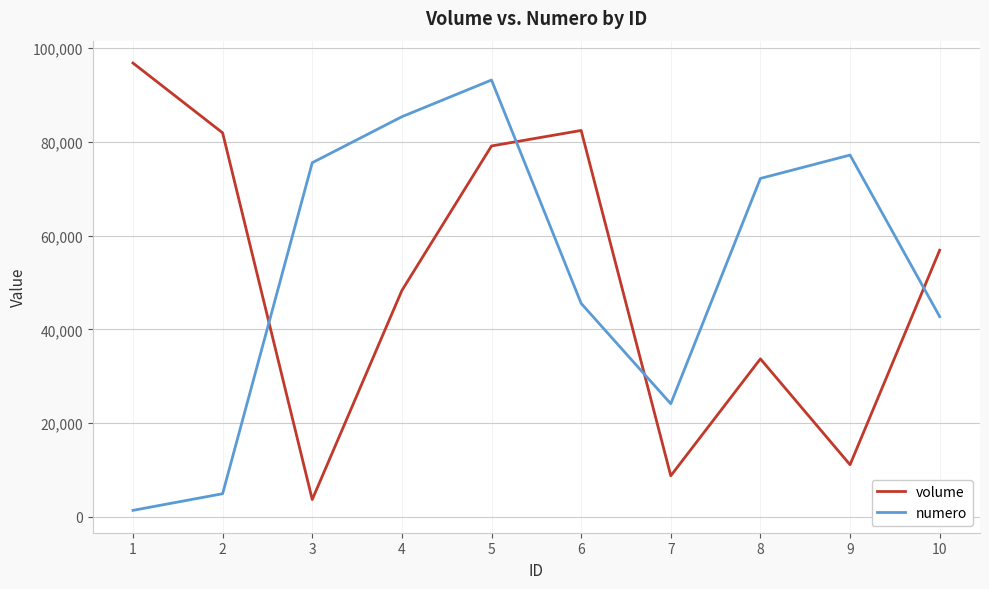

What is the spread (max minus min) of values at 2?

77001